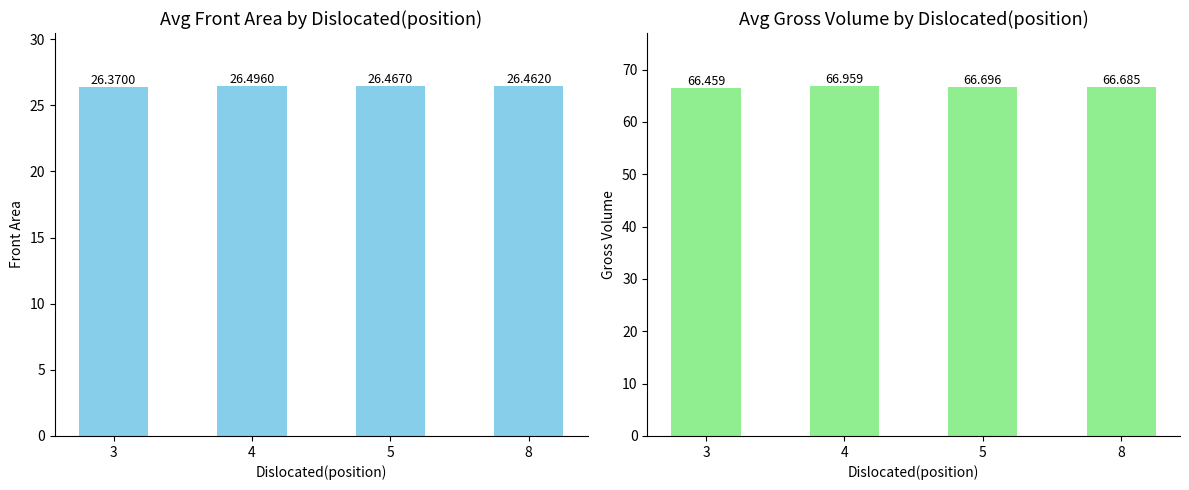

Does the chart contain any negative values?

No